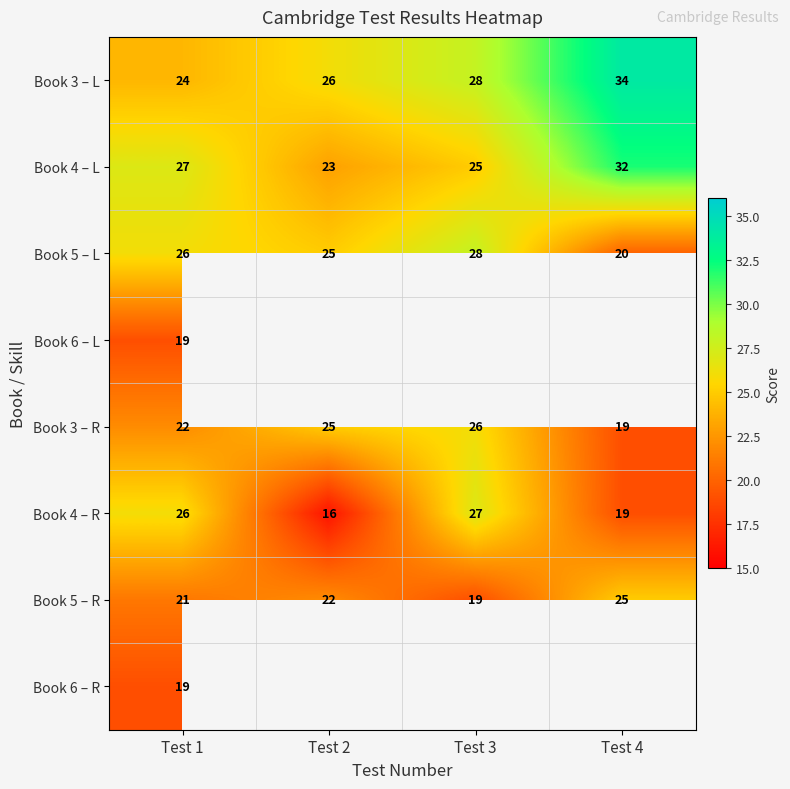

Is it true that Book 3 – L equals 24 at Test 1?

True